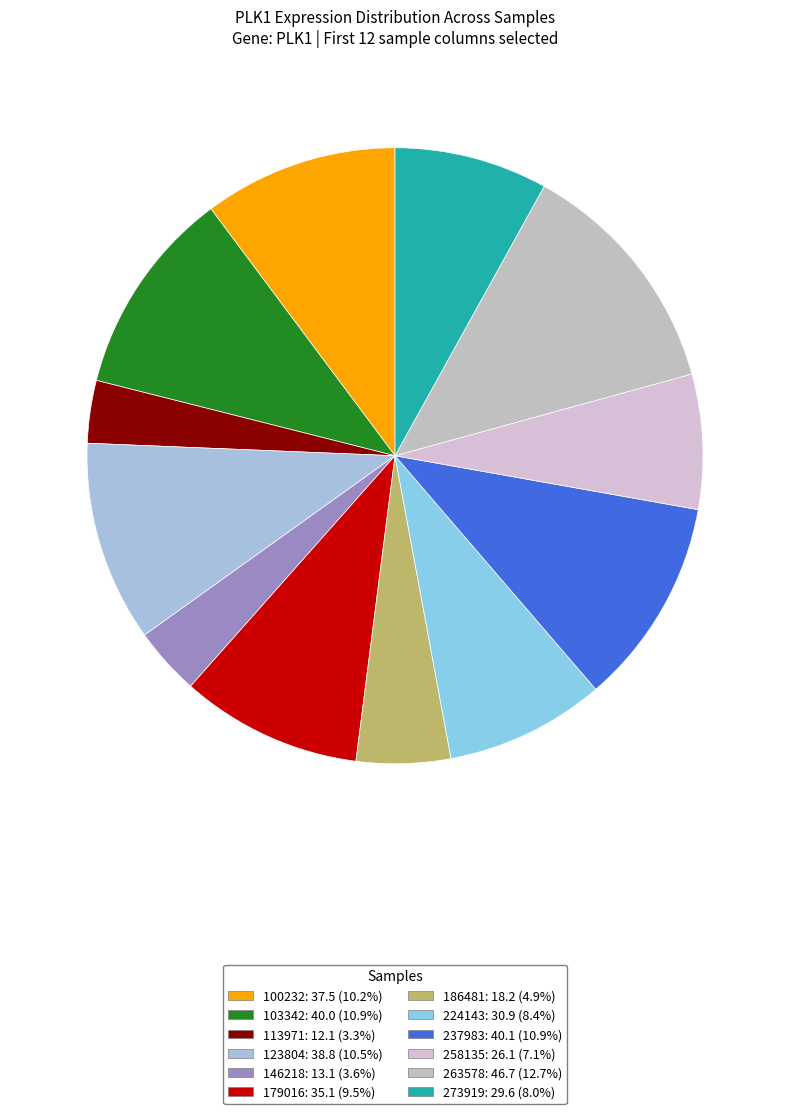

How many segments does this pie chart have?

12